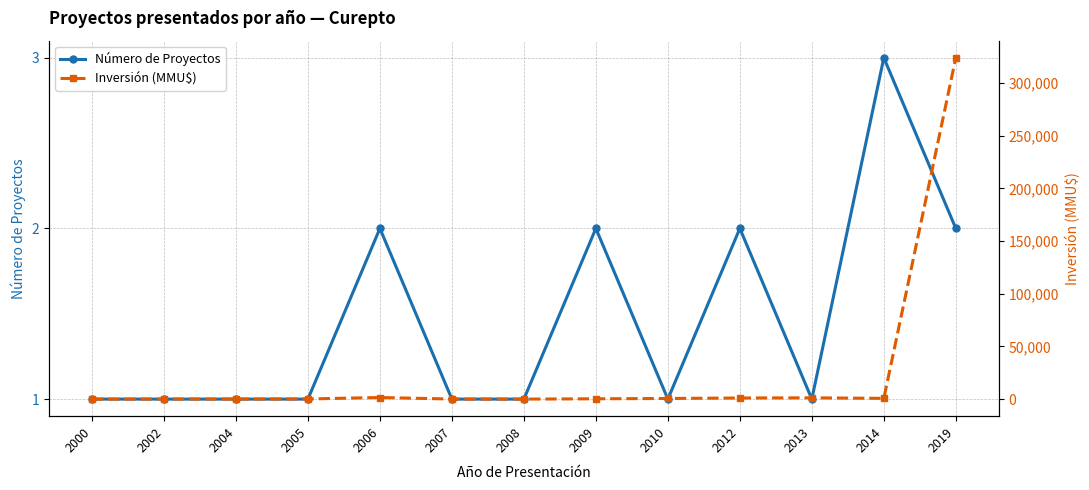

List the series in order of their overall mean, lowest first.

Número de Proyectos, Inversión (MMU$)